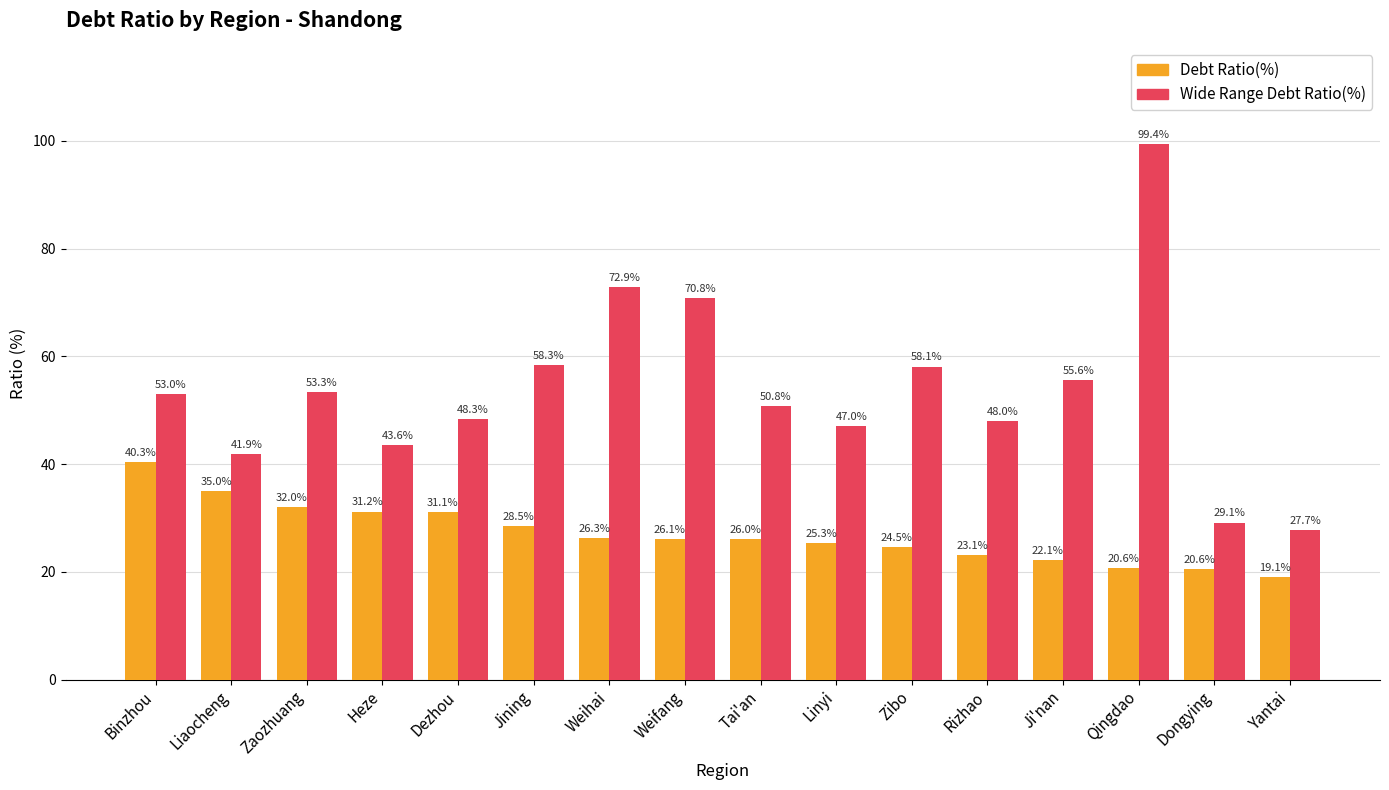

What is the highest value of the Debt Ratio(%) series?

40.3